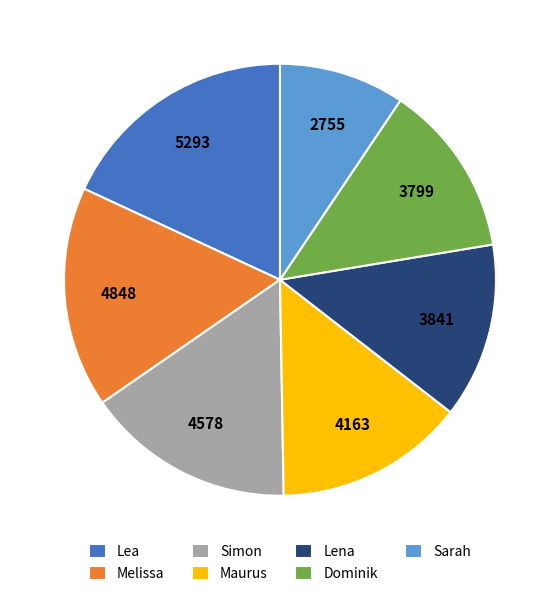

Do Lena and Lea together represent more than half of the pie?

No